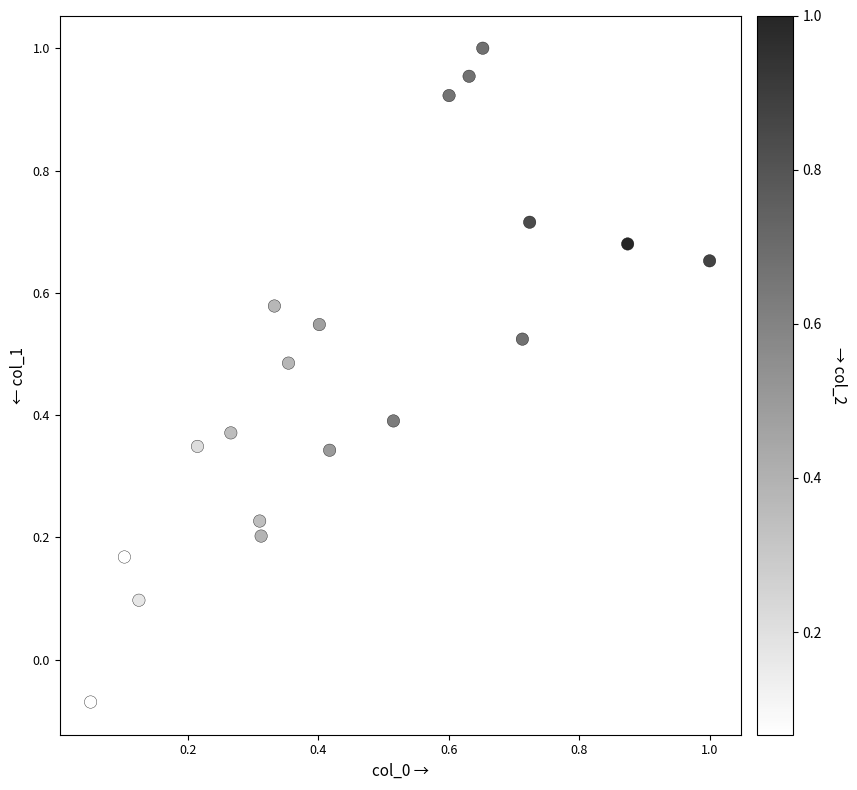

What is the range of Y values (max minus min)?

1.1